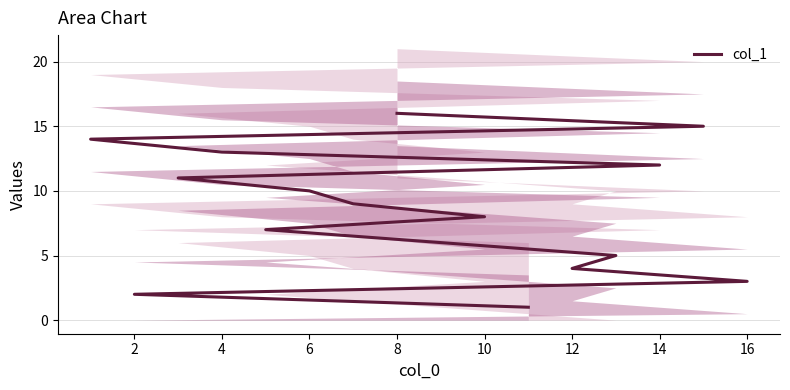

What is the maximum value shown in the chart?

16